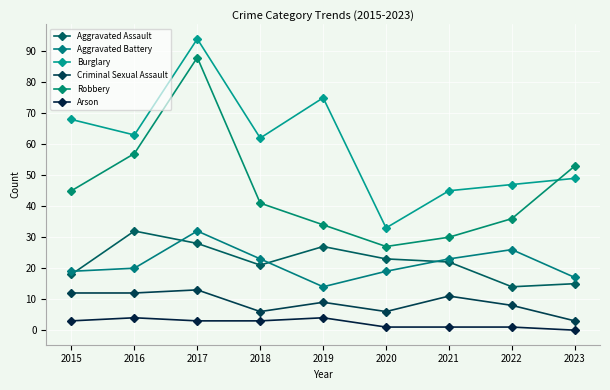

What is the sum of all Aggravated Battery values?

193